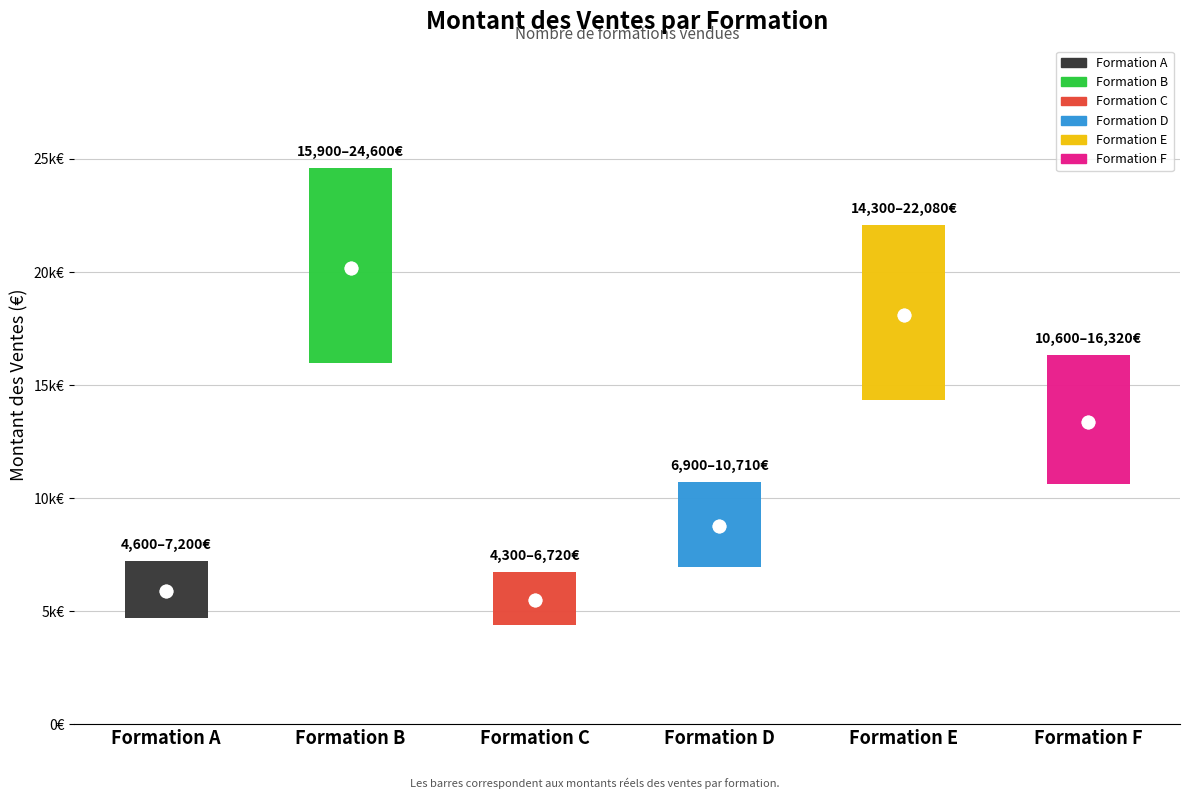

List the labels in order of value, largest first.

Formation B, Formation E, Formation F, Formation D, Formation A, Formation C